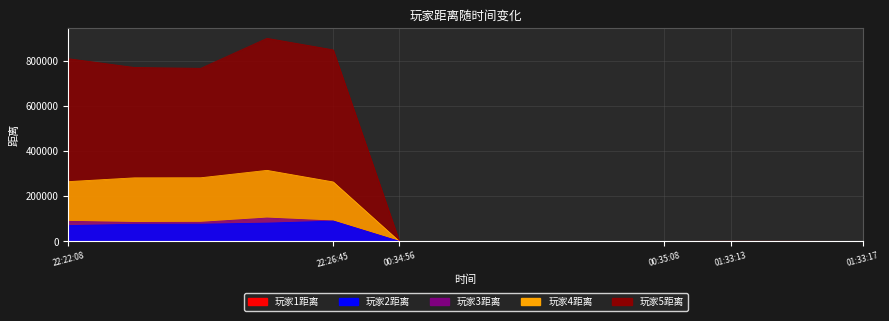

True or false: 玩家3距离 has a value of -61560 at 01:33:14.

False